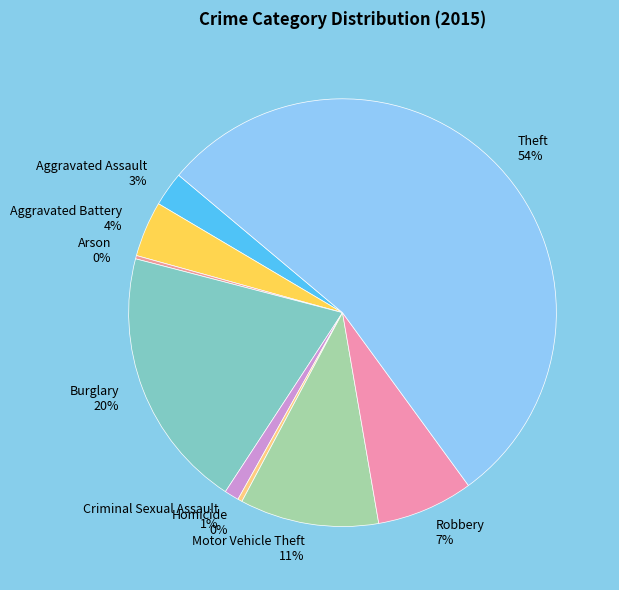

What percentage is the Theft 54% slice, to the nearest percent?

54%